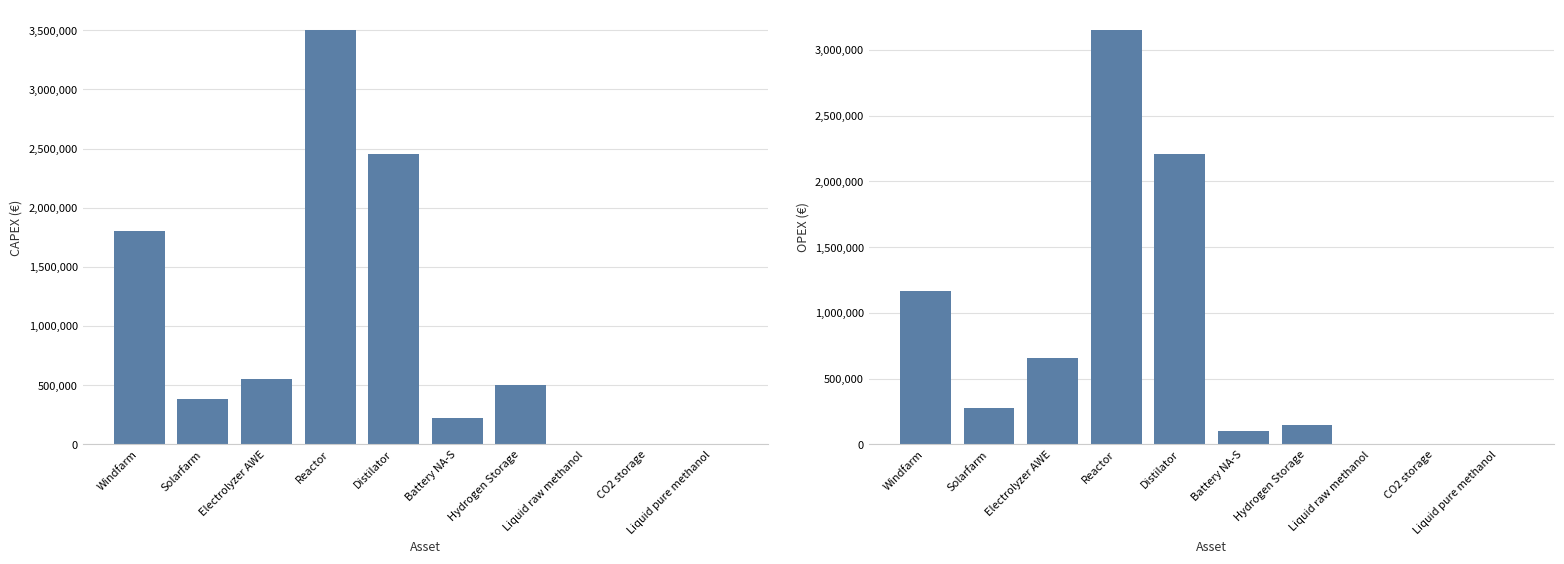

Reading left to right, list all the values displayed in this chart.

CAPEX: 1800000.0	380000.0	550000.0	3500000.0	2450000.0	224582.0	500000.0	1900.0	3800.0	1900.0
OPEX: 1170000.0	279000.0	660000.0	3150000.0	2205000.0	101061.9	150000.0	1710.0	3420.0	114.0